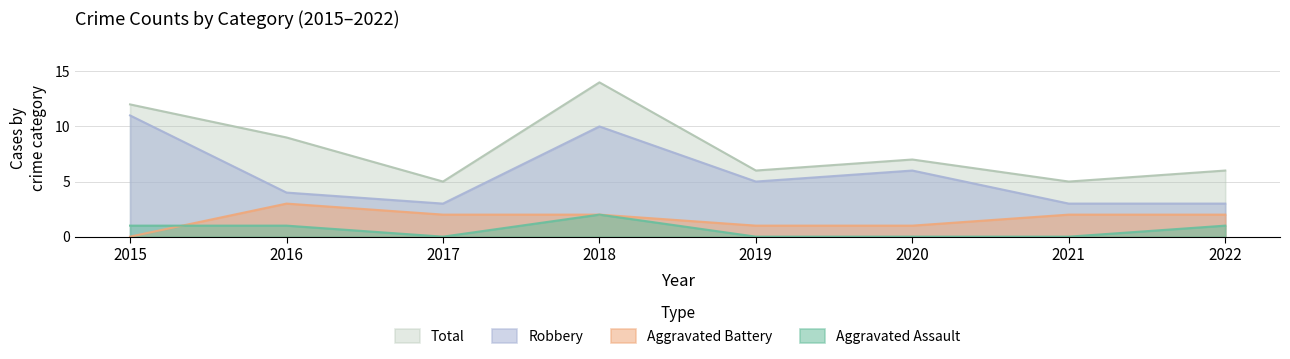

What is the sum of all Robbery values?

45